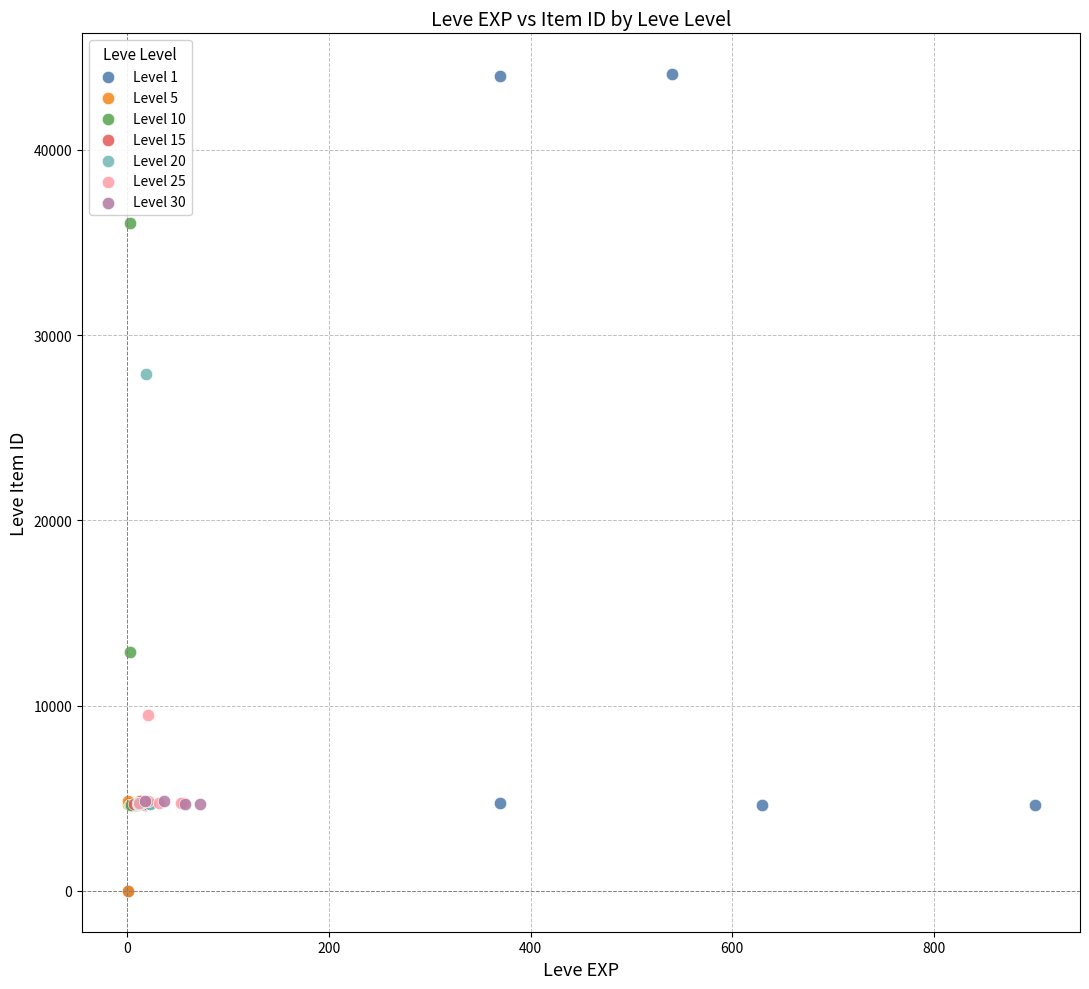

Which series contains the highest Y value?

Level 1